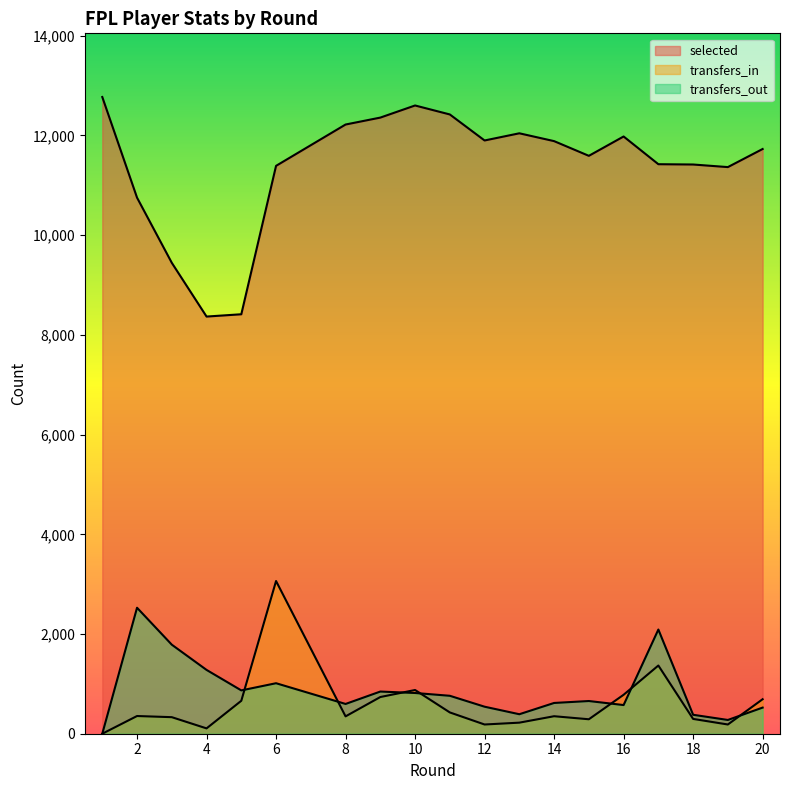

True or false: transfers_in and selected cross at least once.

False